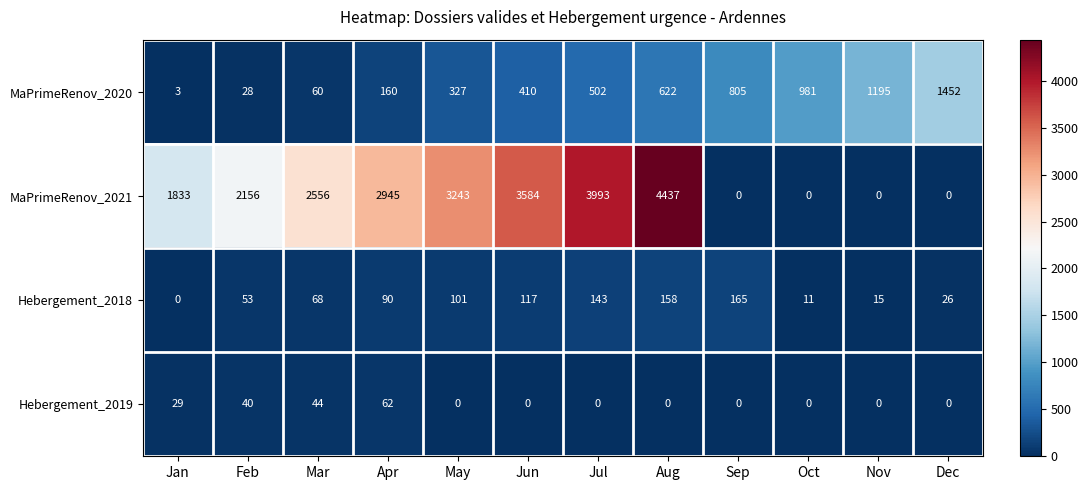

What is the total value across all series at Sep?

970